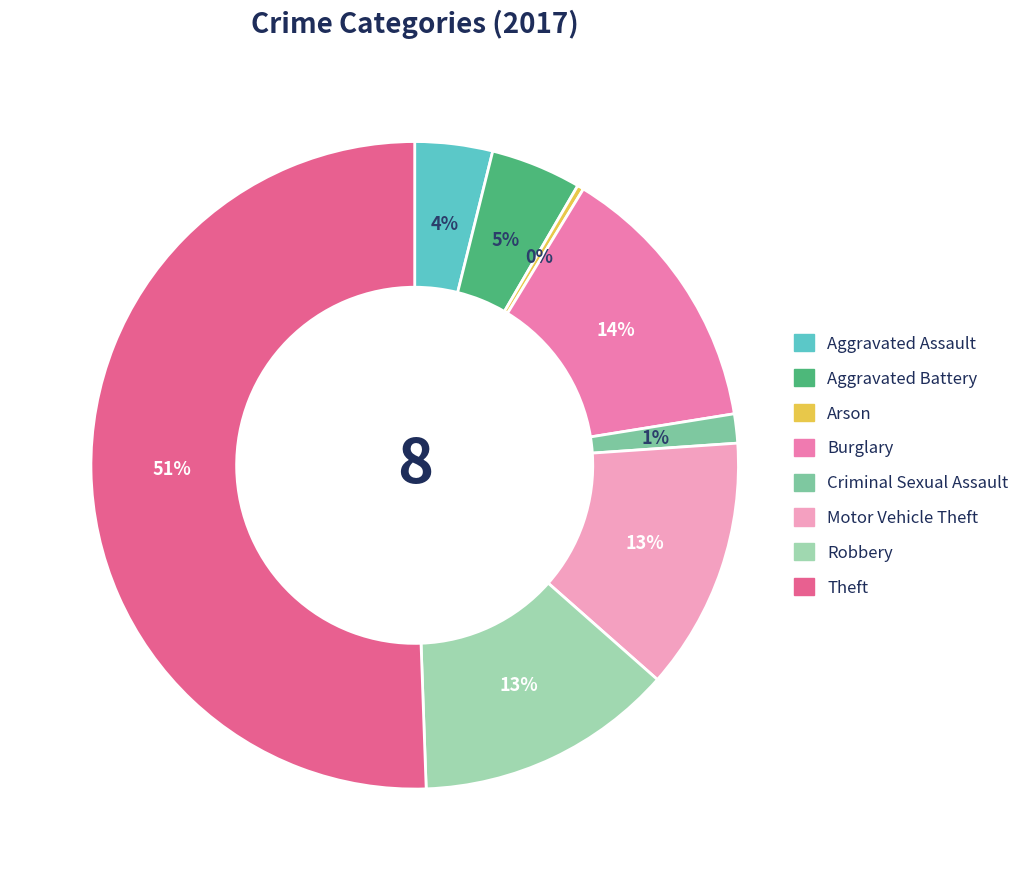

Is the sum of Aggravated Battery and Robbery greater than half?

No